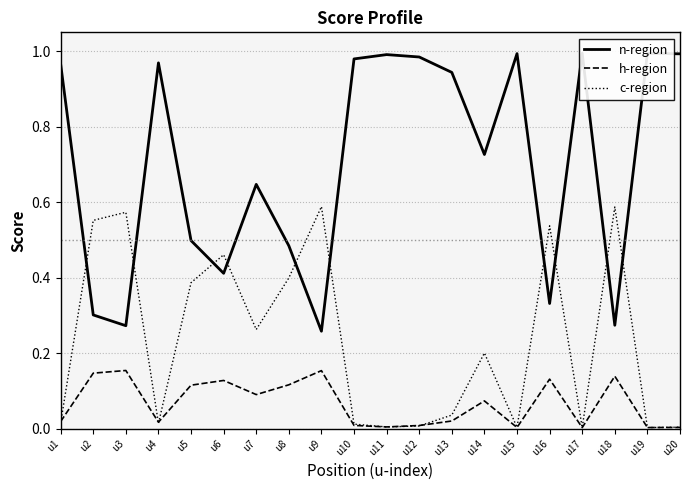

At how many categories does at least one series exceed 0?

20